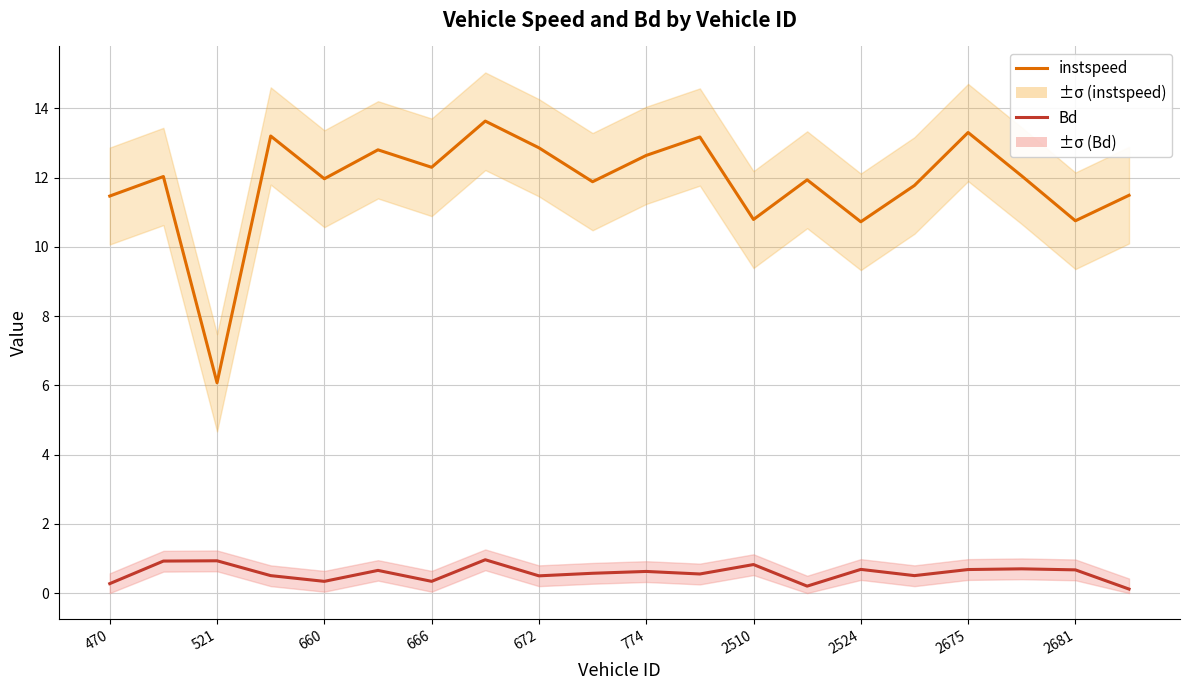

At which category does the chart reach its minimum across all series?

19